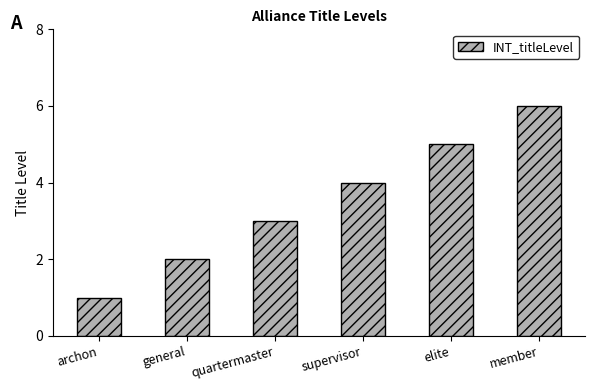

What is the difference between the maximum and second lowest values?

4